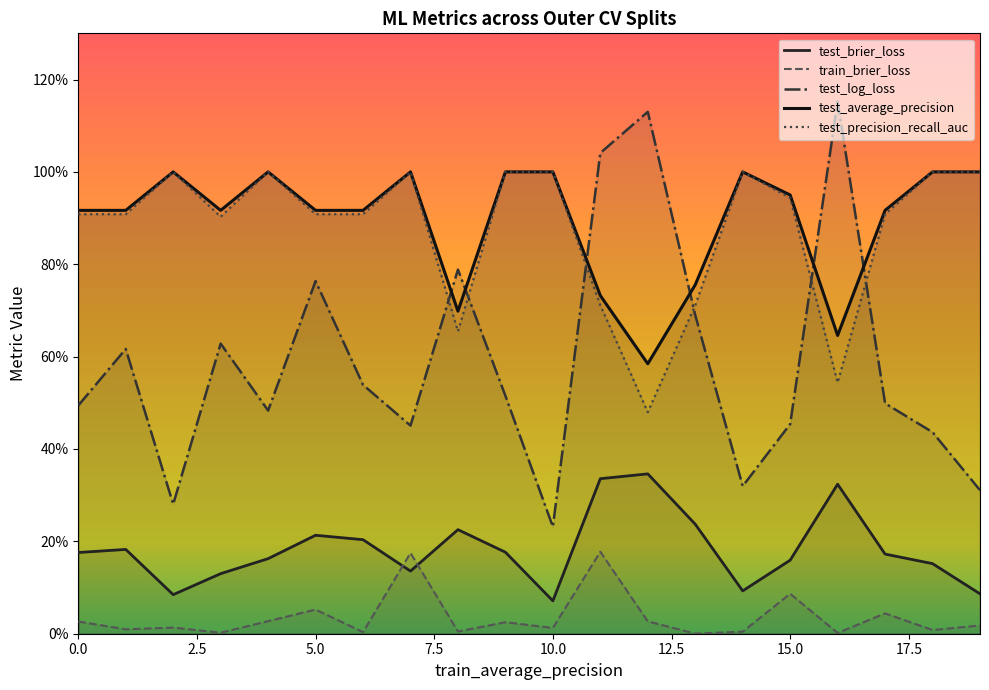

At how many categories does at least one series exceed 0?

20